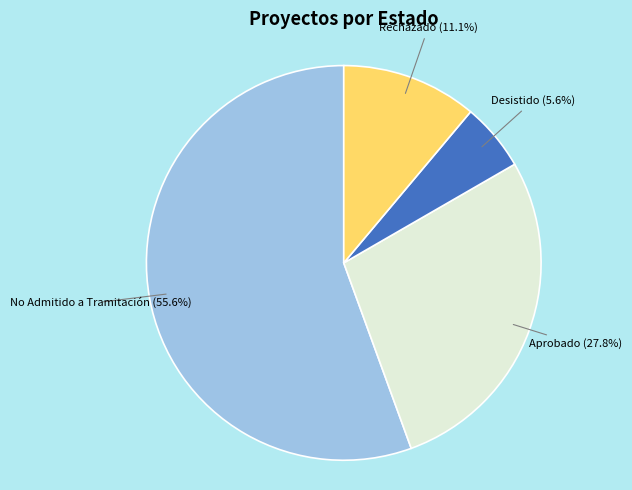

Is there a majority slice in this chart?

Yes